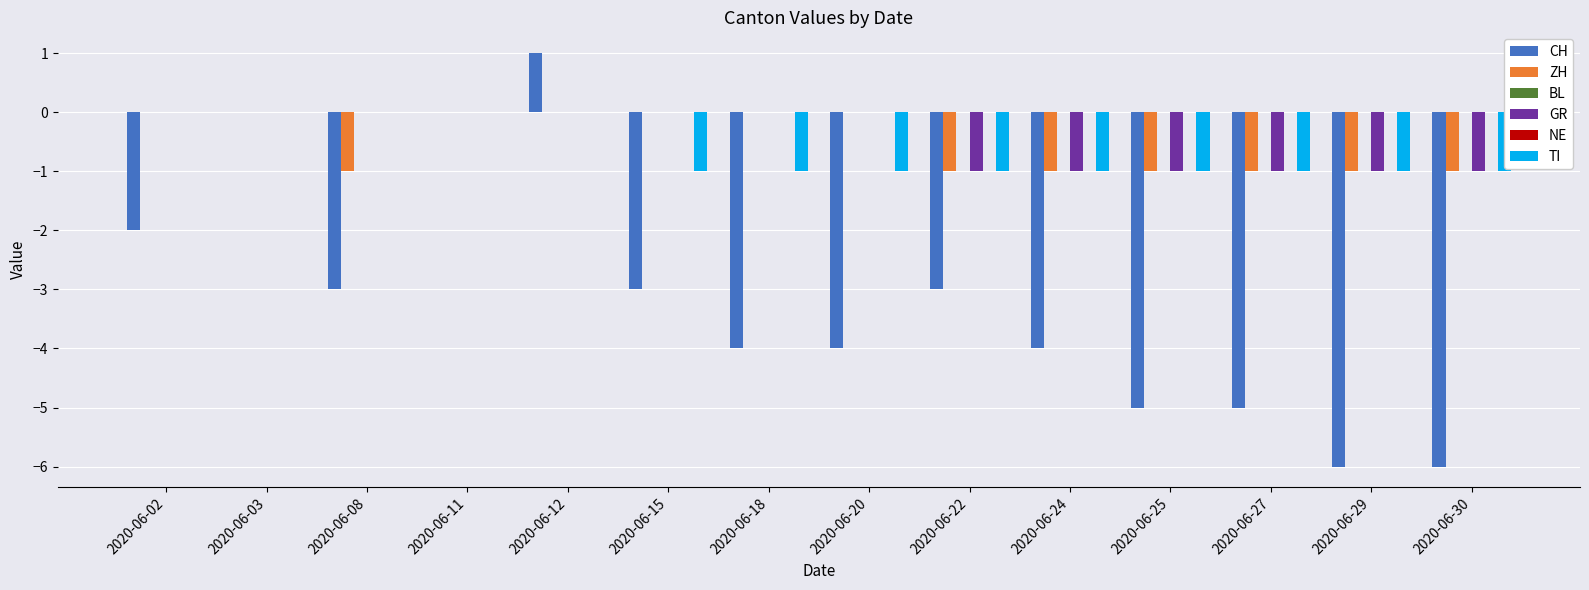

Reading left to right, transcribe all the data shown in this chart.

CH: 2020-06-02=-2	2020-06-03=0	2020-06-08=-3	2020-06-11=0	2020-06-12=1	2020-06-15=-3	2020-06-18=-4	2020-06-20=-4	2020-06-22=-3	2020-06-24=-4	2020-06-25=-5	2020-06-27=-5	2020-06-29=-6	2020-06-30=-6
ZH: 2020-06-02=0	2020-06-03=0	2020-06-08=-1	2020-06-11=0	2020-06-12=0	2020-06-15=0	2020-06-18=0	2020-06-20=0	2020-06-22=-1	2020-06-24=-1	2020-06-25=-1	2020-06-27=-1	2020-06-29=-1	2020-06-30=-1
BL: 2020-06-02=0	2020-06-03=0	2020-06-08=0	2020-06-11=0	2020-06-12=0	2020-06-15=0	2020-06-18=0	2020-06-20=0	2020-06-22=0	2020-06-24=0	2020-06-25=0	2020-06-27=0	2020-06-29=0	2020-06-30=0
GR: 2020-06-02=0	2020-06-03=0	2020-06-08=0	2020-06-11=0	2020-06-12=0	2020-06-15=0	2020-06-18=0	2020-06-20=0	2020-06-22=-1	2020-06-24=-1	2020-06-25=-1	2020-06-27=-1	2020-06-29=-1	2020-06-30=-1
NE: 2020-06-02=0	2020-06-03=0	2020-06-08=0	2020-06-11=0	2020-06-12=0	2020-06-15=0	2020-06-18=0	2020-06-20=0	2020-06-22=0	2020-06-24=0	2020-06-25=0	2020-06-27=0	2020-06-29=0	2020-06-30=0
TI: 2020-06-02=0	2020-06-03=0	2020-06-08=0	2020-06-11=0	2020-06-12=0	2020-06-15=-1	2020-06-18=-1	2020-06-20=-1	2020-06-22=-1	2020-06-24=-1	2020-06-25=-1	2020-06-27=-1	2020-06-29=-1	2020-06-30=-1